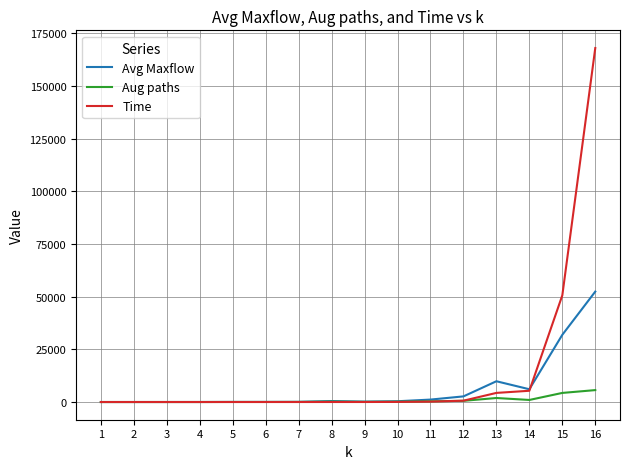

Which series has the widest spread of values?

Time